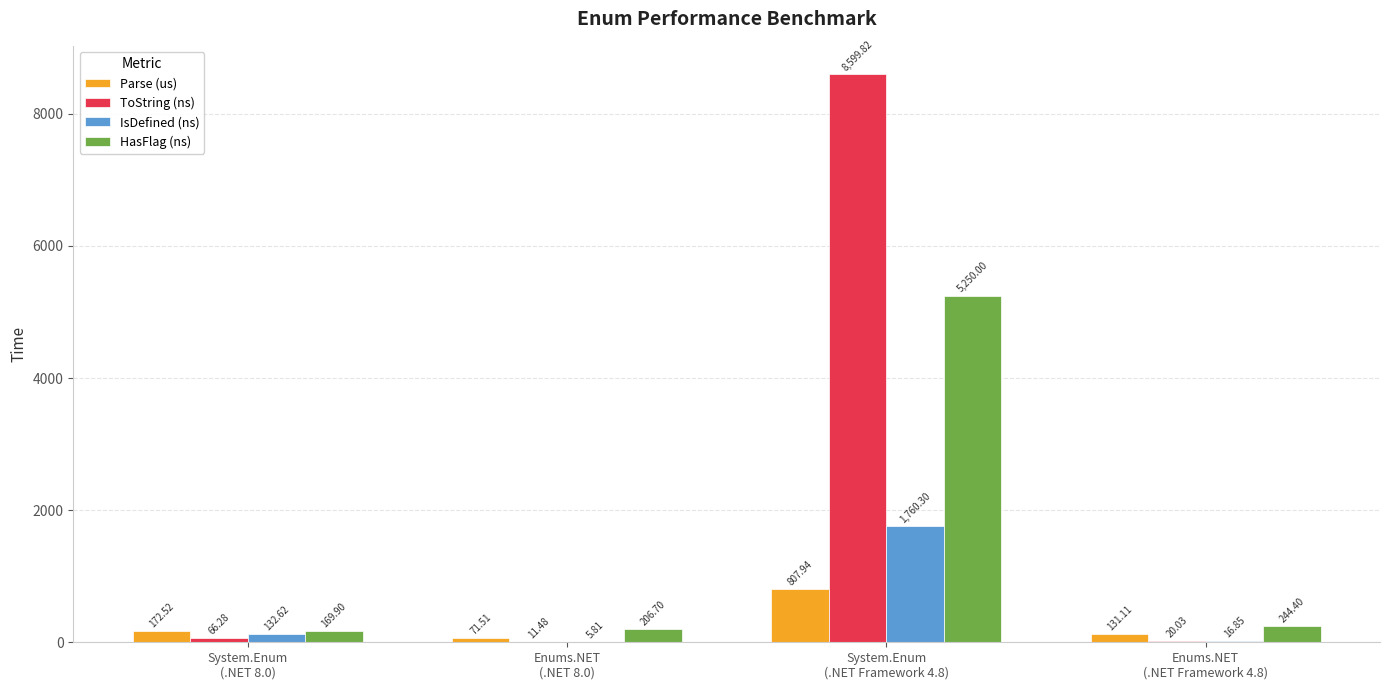

Where is HasFlag (ns) nearest to the value 2709?

Enums.NET
(.NET Framework 4.8)